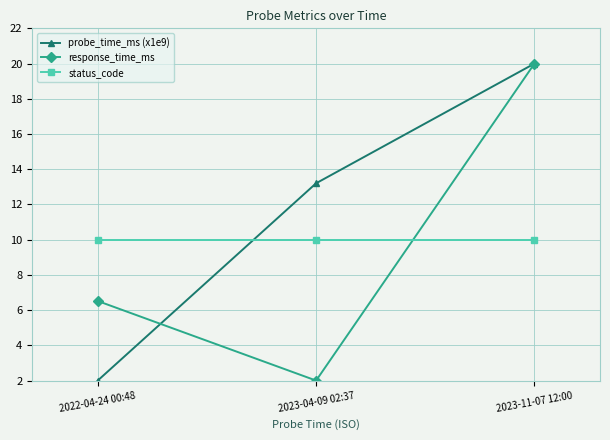

The response_time_ms series shows 2.0 at 2023-04-09 02:37. True or false?

True